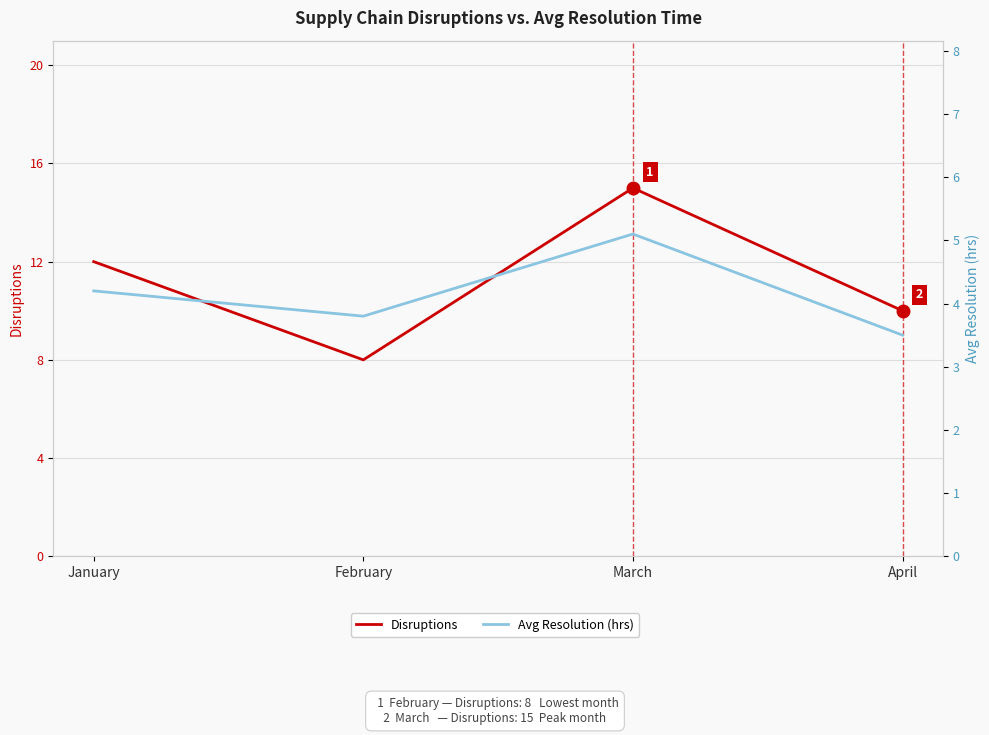

True or false: Disruptions has more than 0 points higher than both neighbors.

True